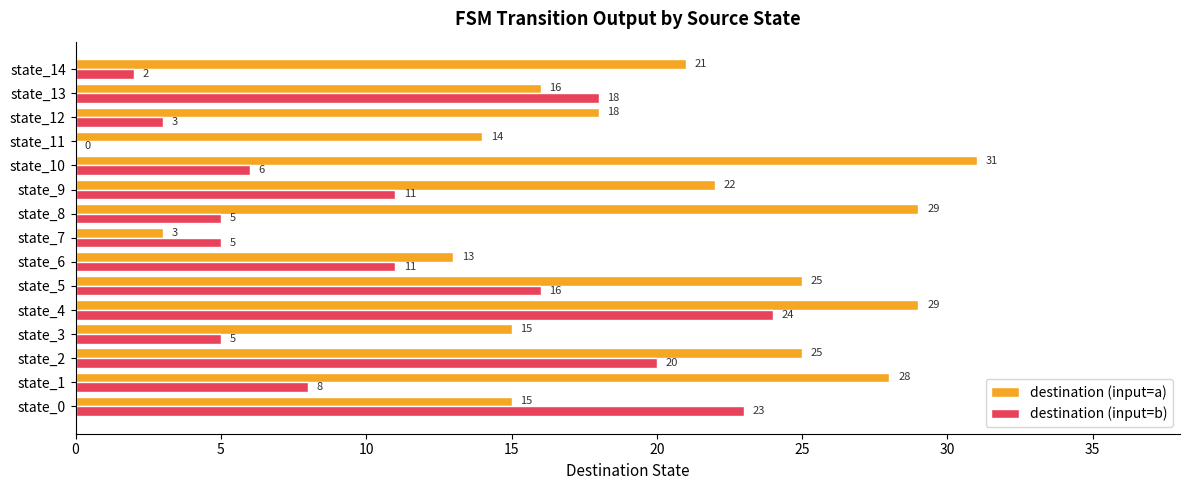

The destination (input=b) series shows 6 at state_13. True or false?

False